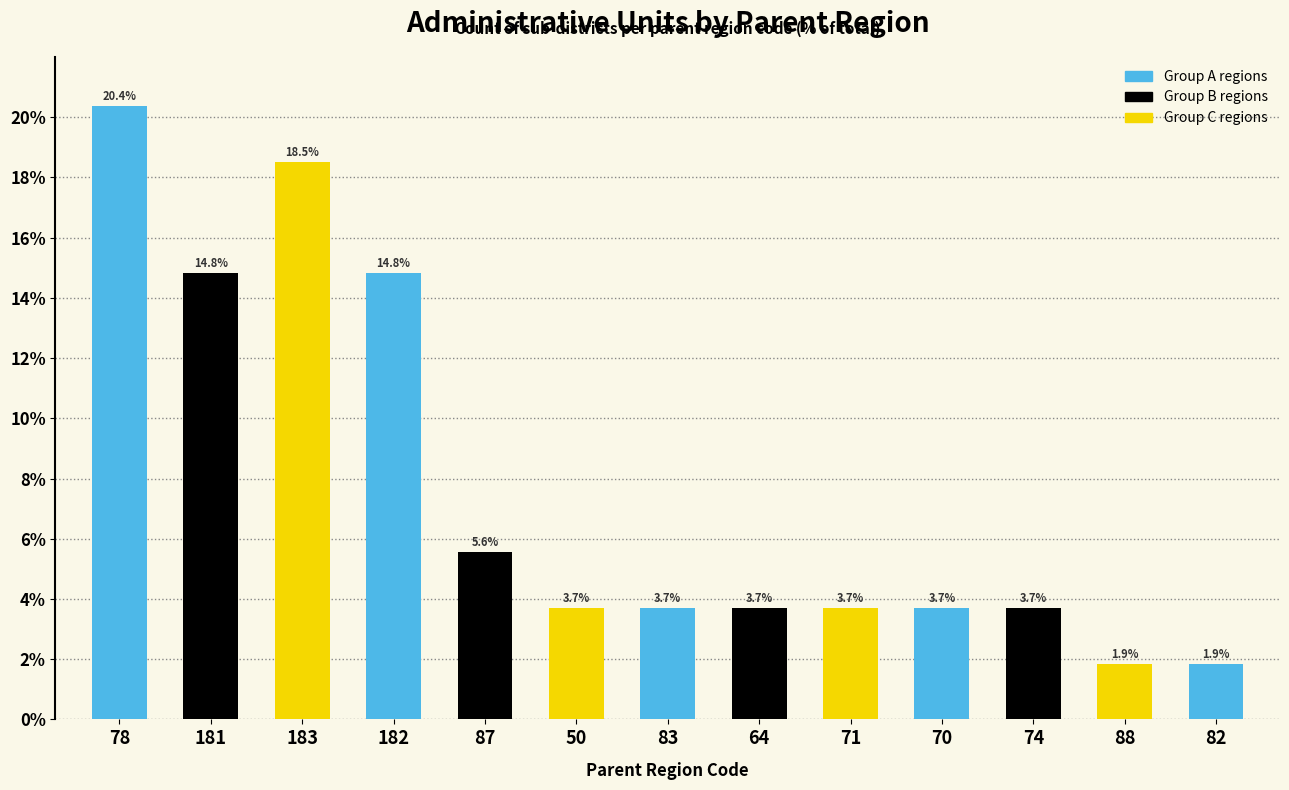

What position from the right is 71?

5